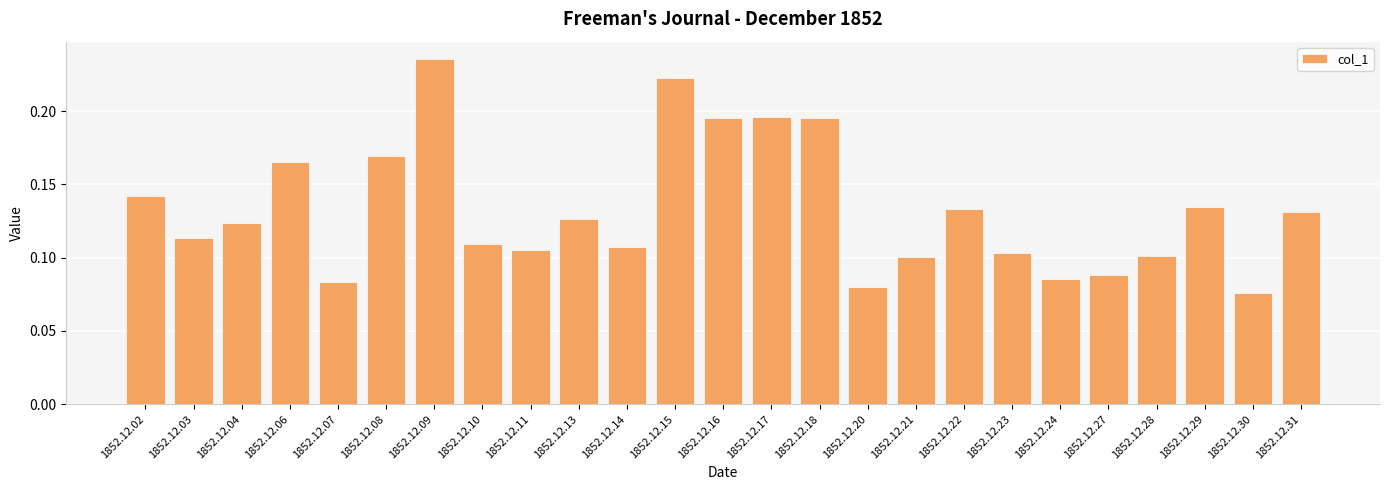

True or false: the data shows 0.2 at 1852.12.10.

False